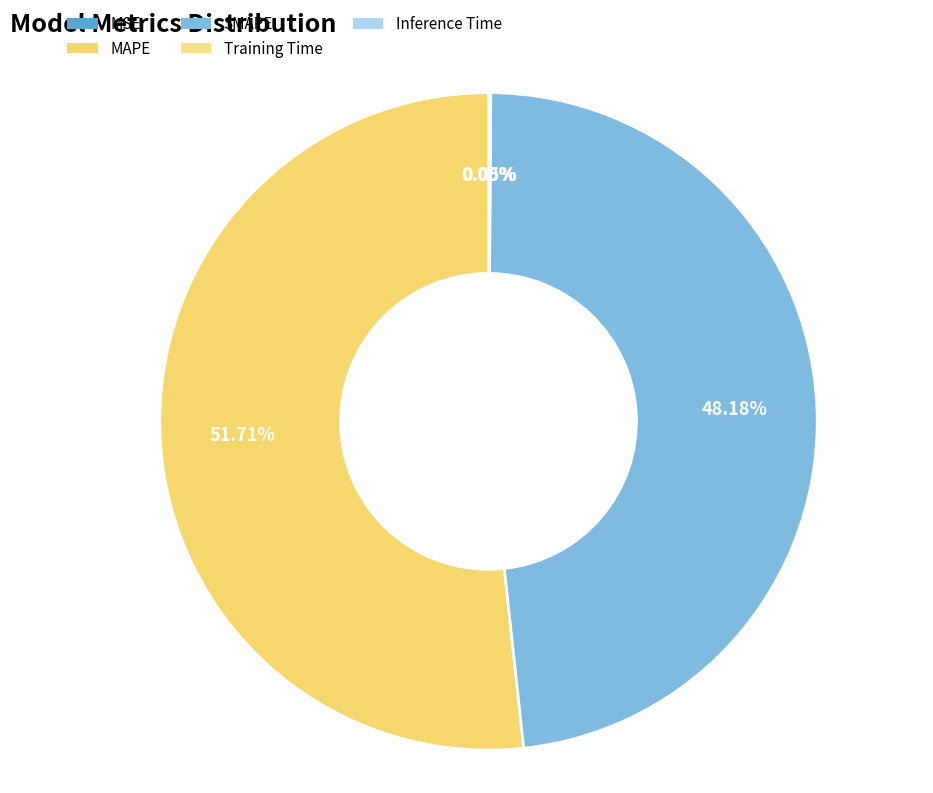

What is the smallest slice in the pie chart?

MSE